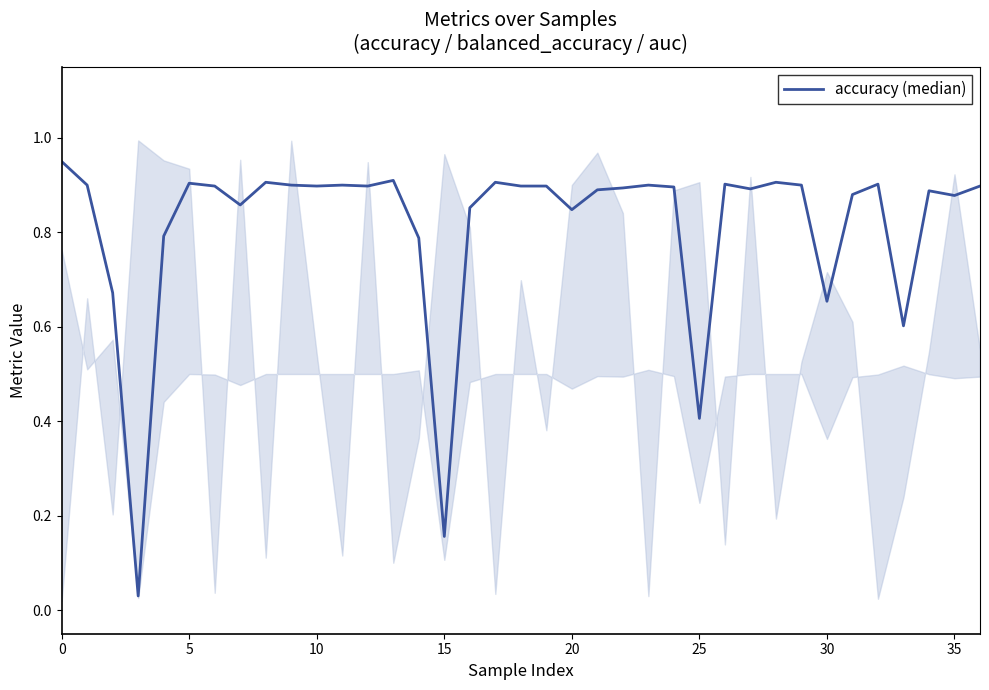

What is the sum of all values?

30.1